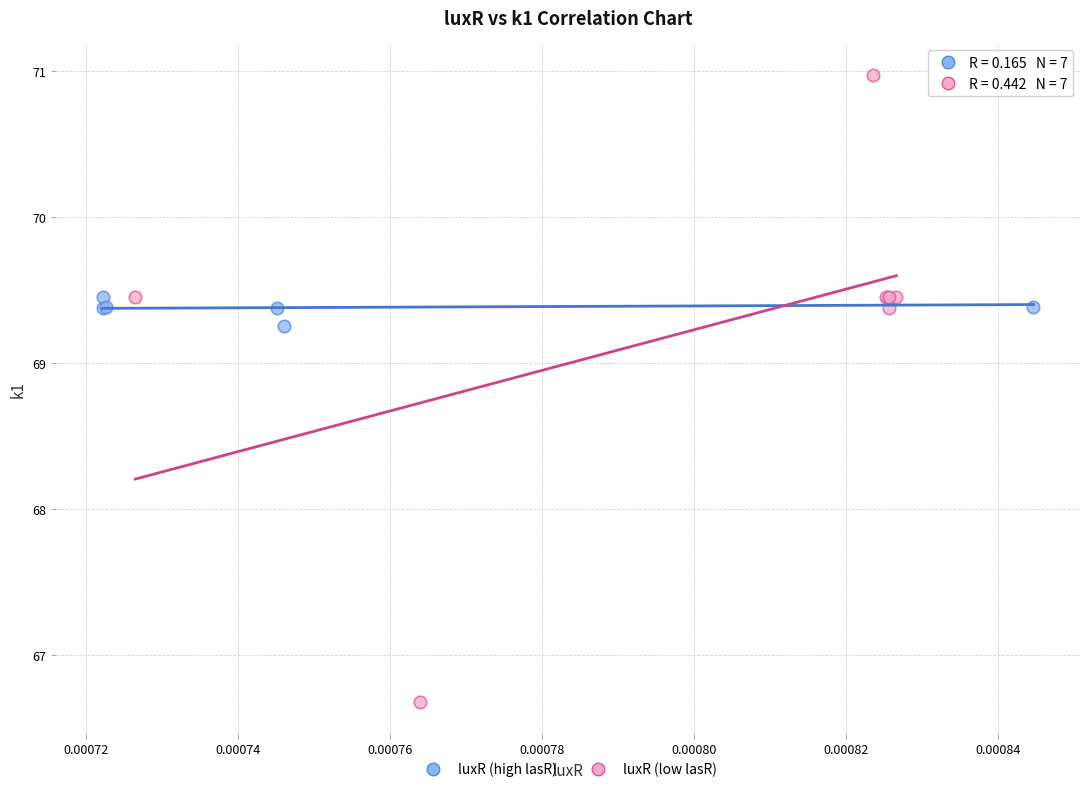

Which series has the widest spread of Y values?

luxR (low lasR)